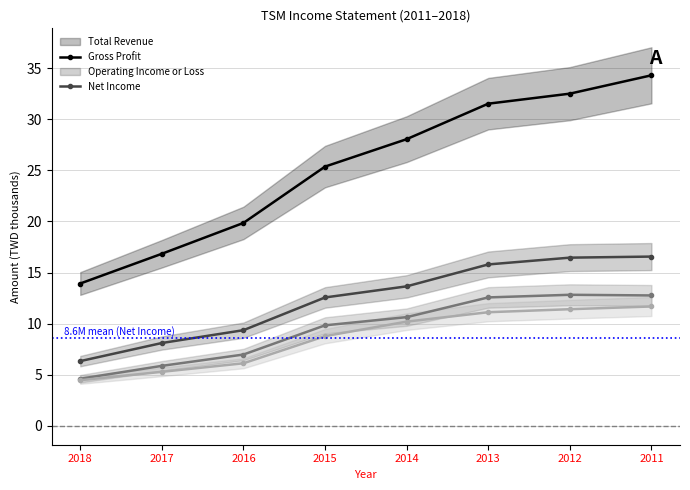

At which label does Operating Income or Loss first exceed 10?

2014